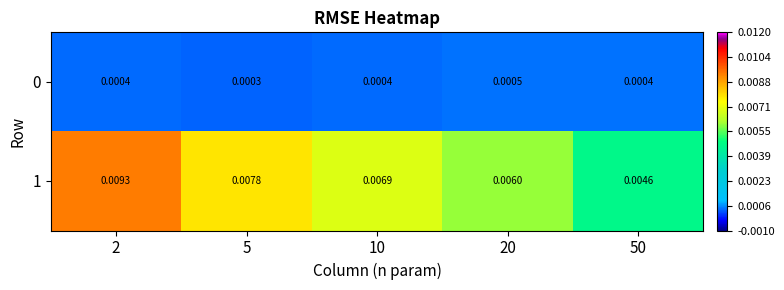

How many series are shown in this chart?

2